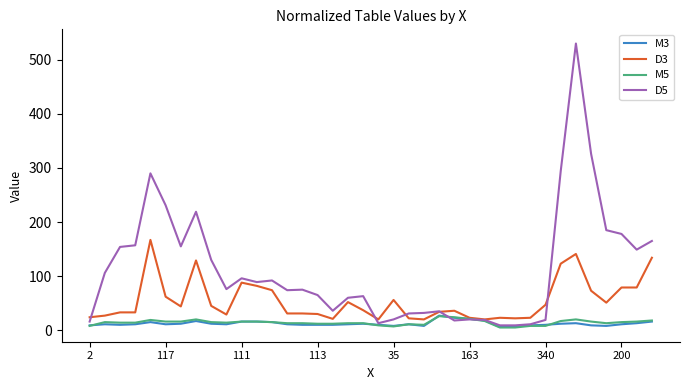

What is the difference between the maximum and minimum values in the M5 series?

21